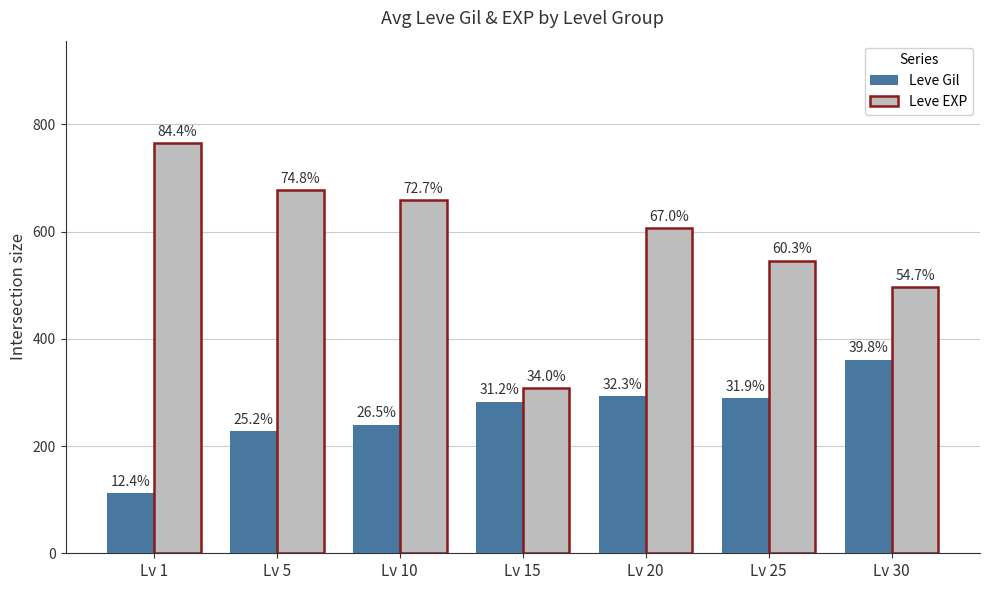

What are all the series names shown in the legend?

Leve Gil, Leve EXP